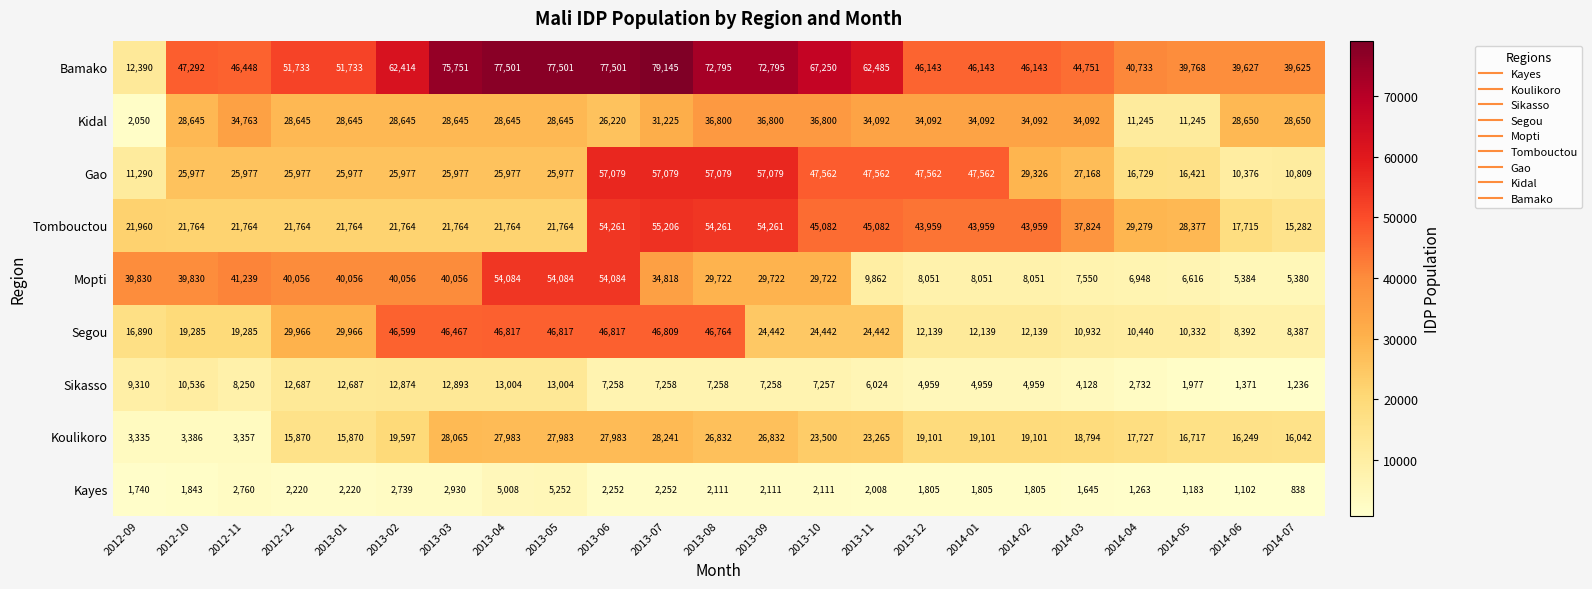

What is the total value across all series at 2014-03?

186884